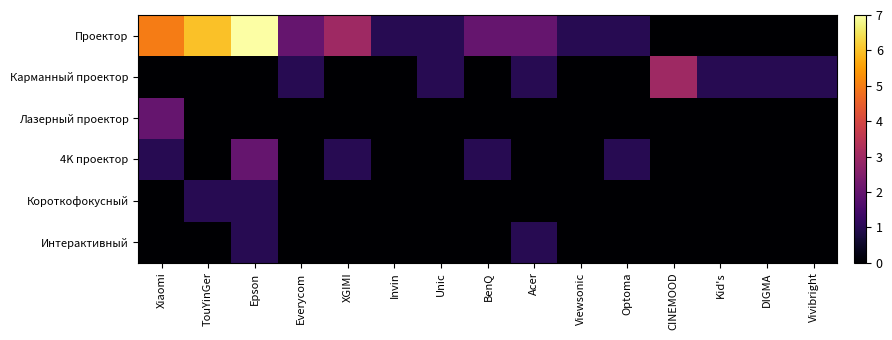

Rank the series by their maximum value, from highest to lowest.

Проектор, Карманный проектор, Лазерный проектор, 4K проектор, Короткофокусный, Интерактивный